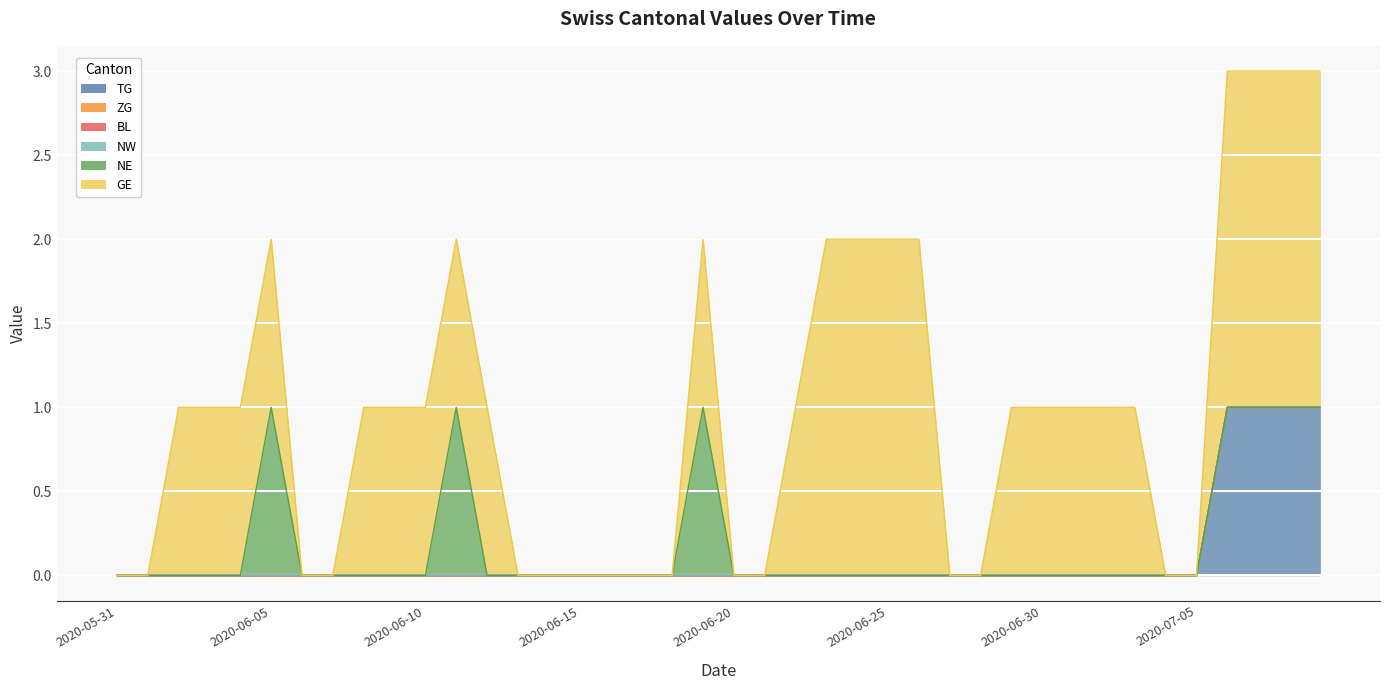

True or false: ZG and NE intersect in this chart.

False